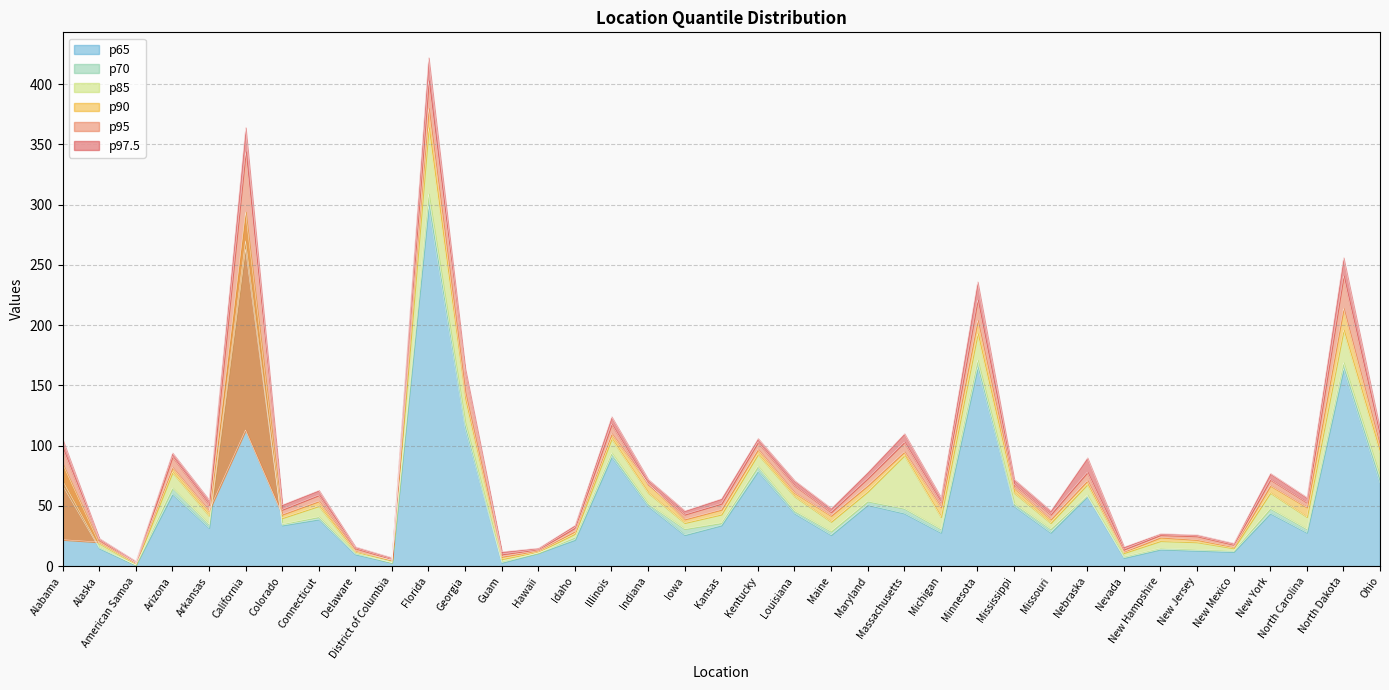

In p70, how many points are higher than both neighbors (excluding endpoints)?

12